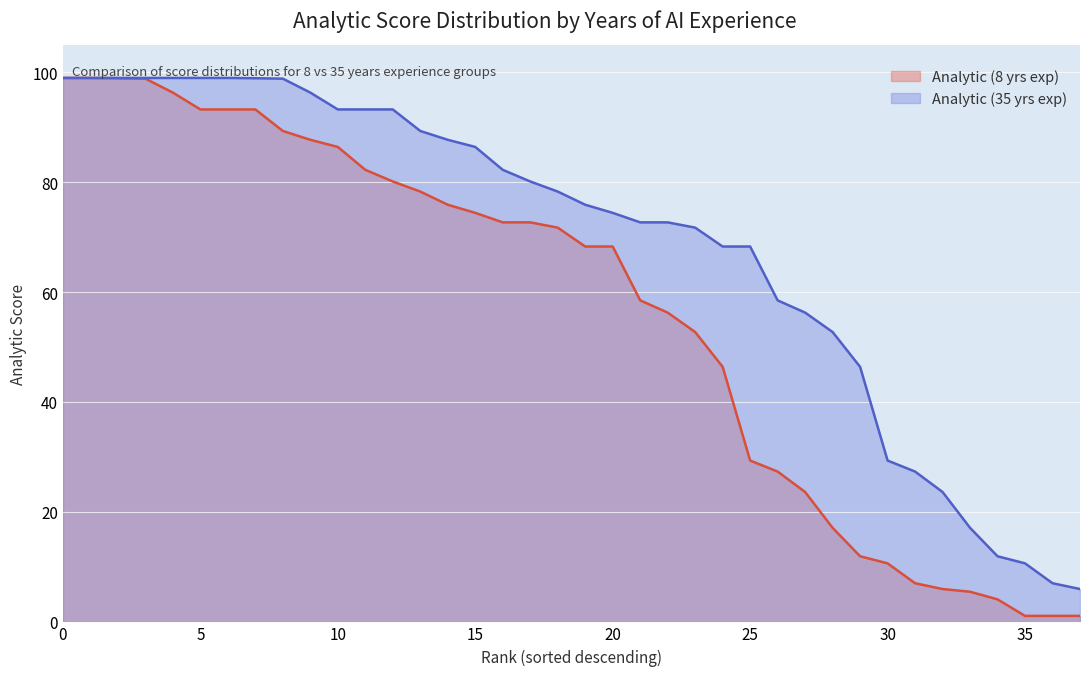

Read the Analytic (8 yrs exp) value at 33.

5.4